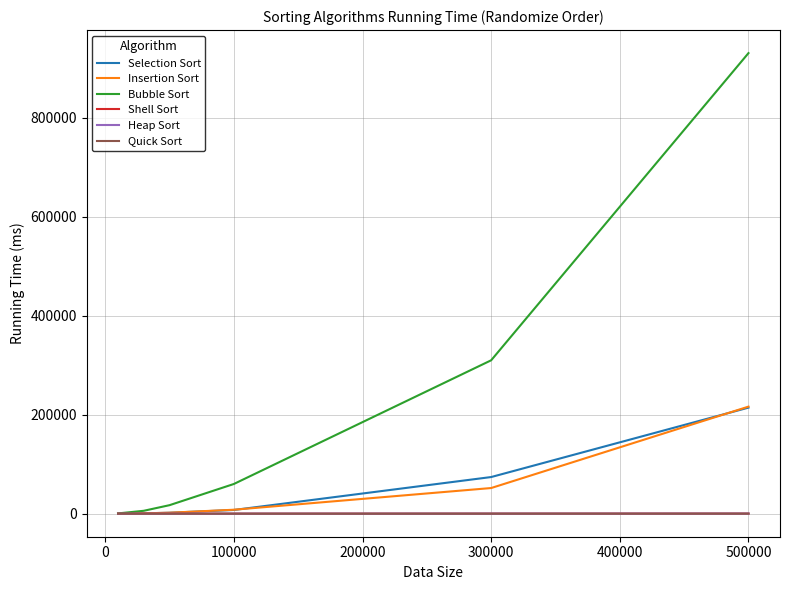

Which series has the largest total across all categories?

Bubble Sort